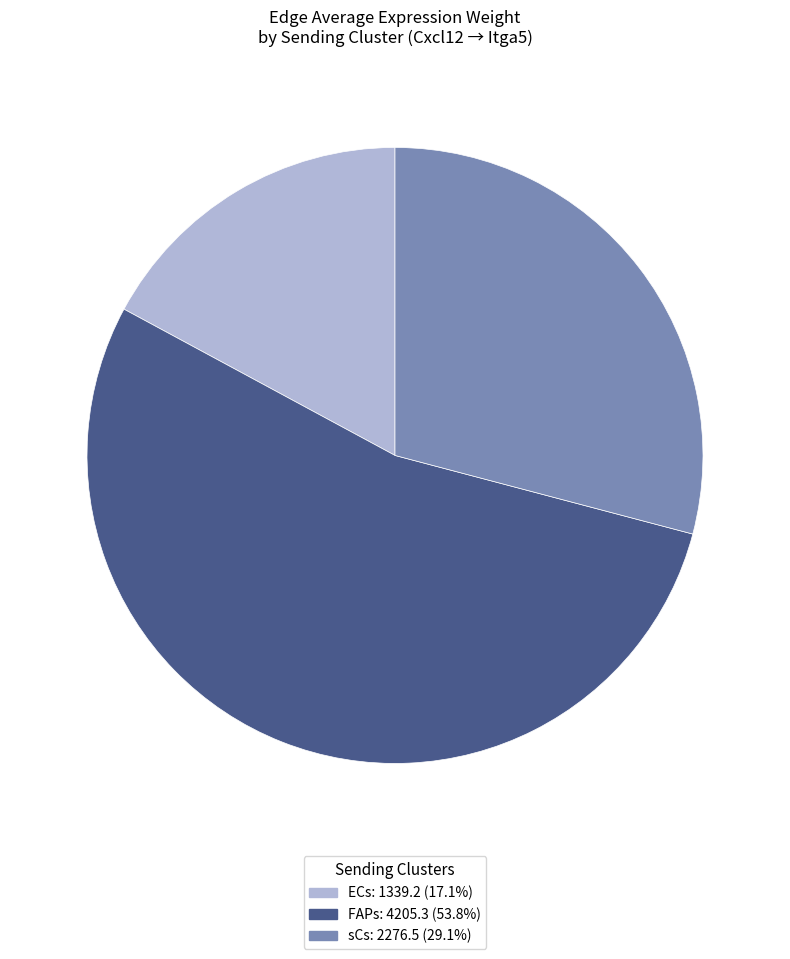

How many segments does this pie chart have?

3